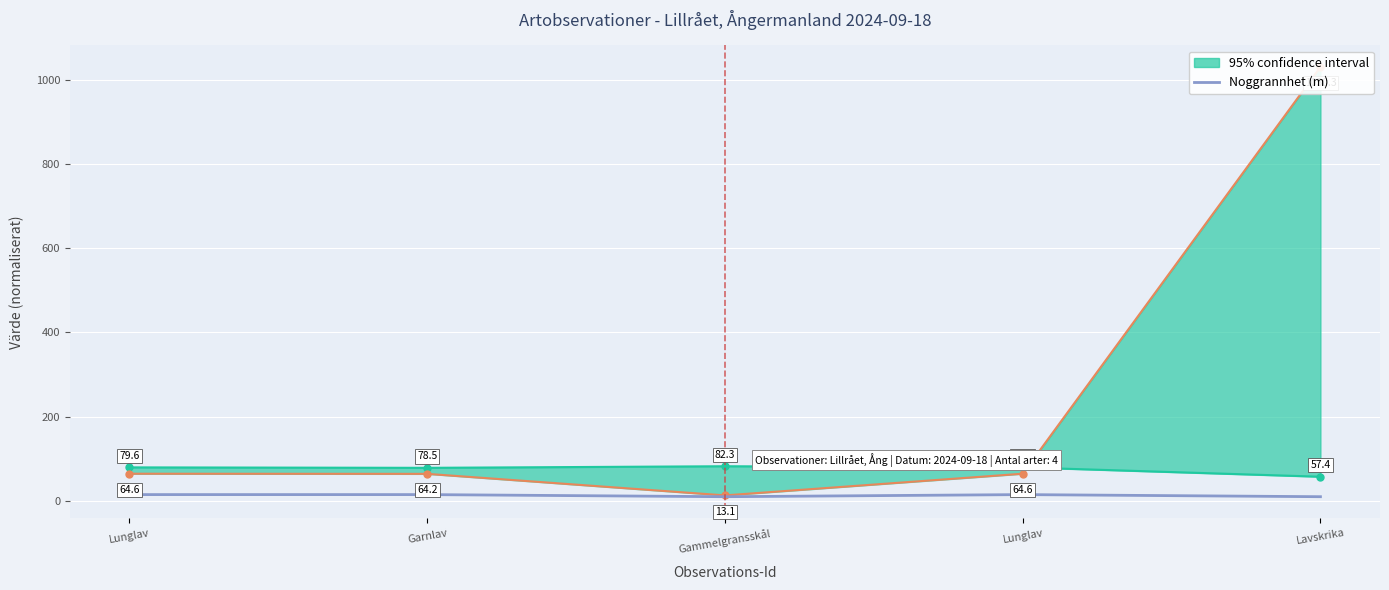

List the labels in order of value, largest first.

Lunglav, Garnlav, Lunglav, Gammelgransskål, Lavskrika